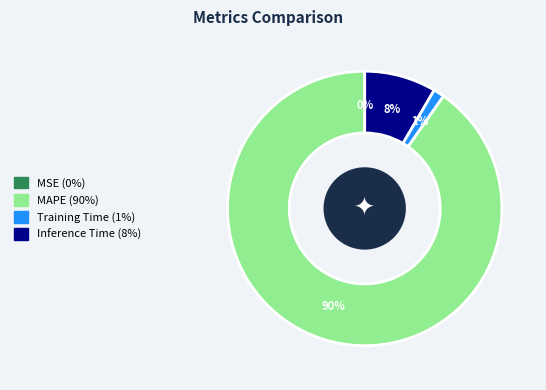

Which category has the biggest portion of the pie?

MAPE